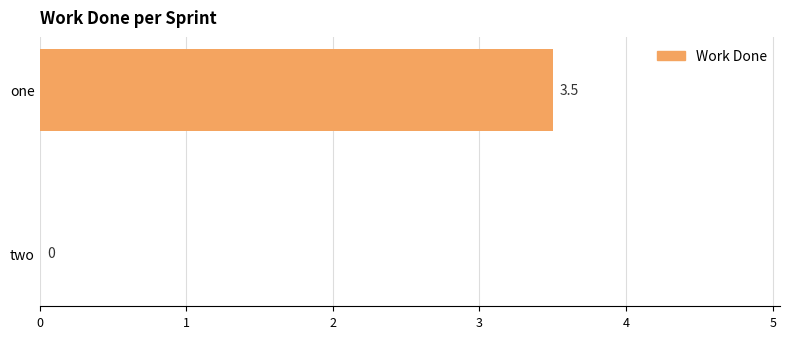

At which category does the chart reach its peak across all series?

one